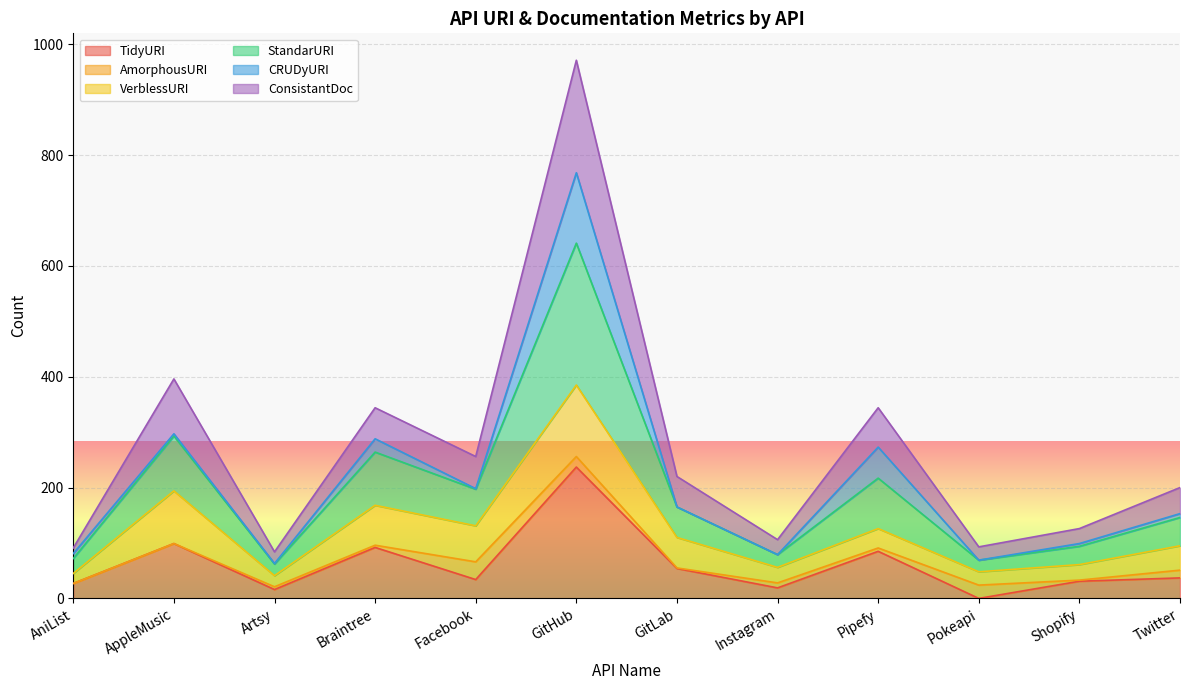

At which category is the sum across all series the highest?

GitHub